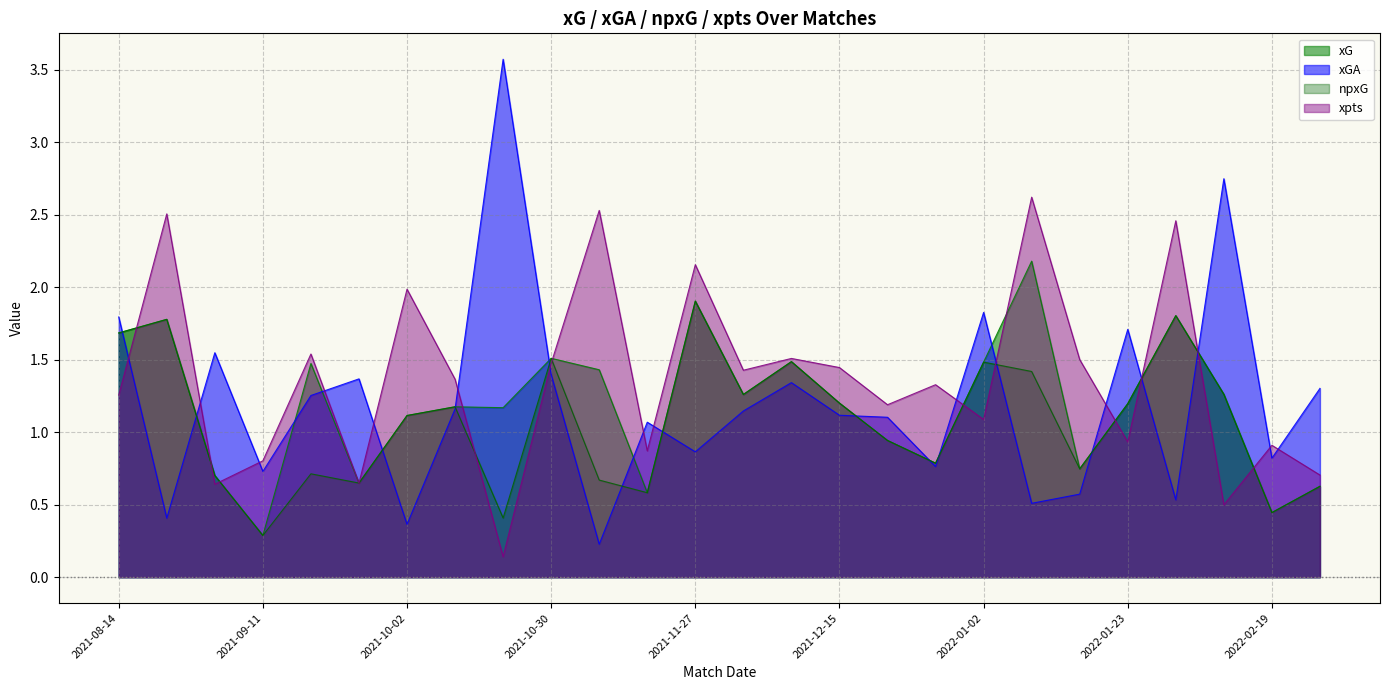

How many interior local valleys does the xG series have?

8